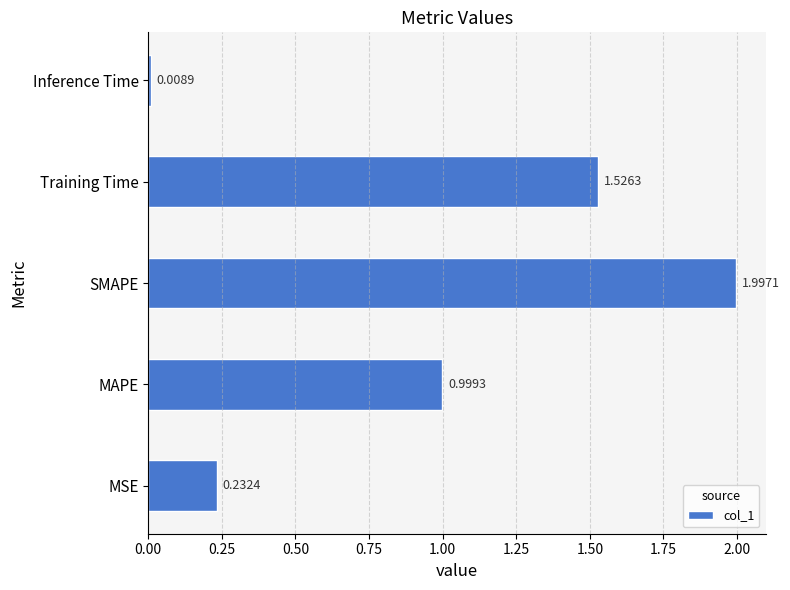

Which label corresponds to the largest value in the chart?

SMAPE